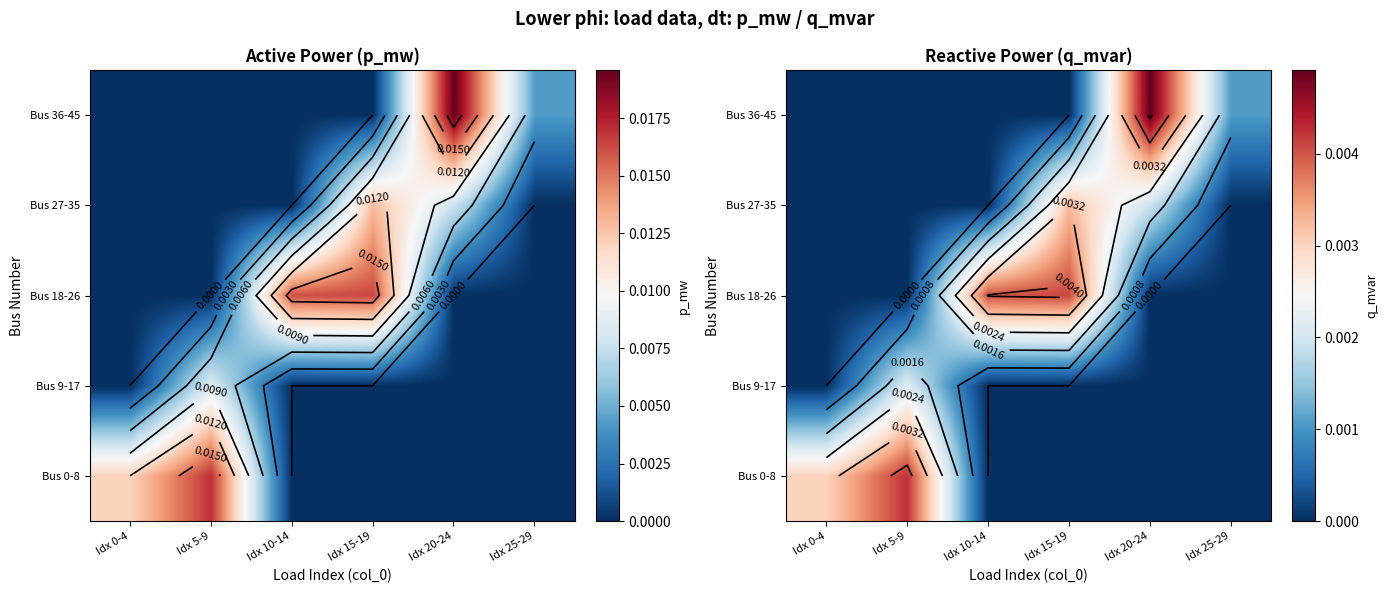

How many data points in Bus 0-8 are above 0?

2